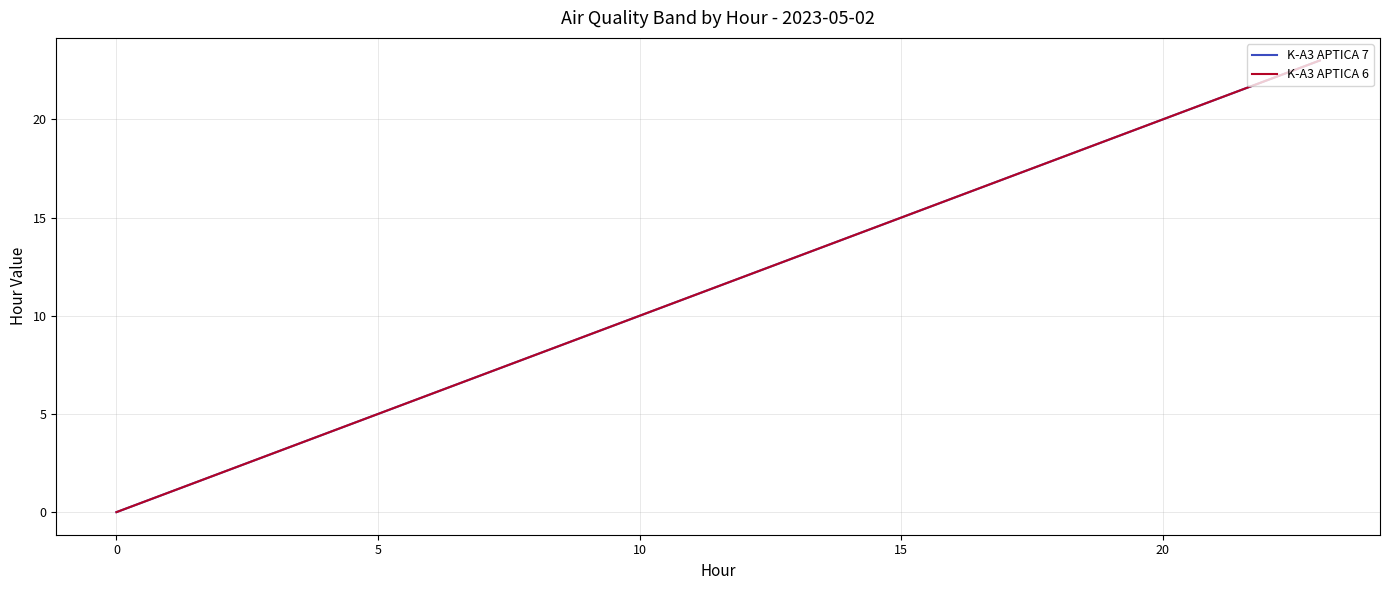

Is this an area chart (filled region under the line)?

No